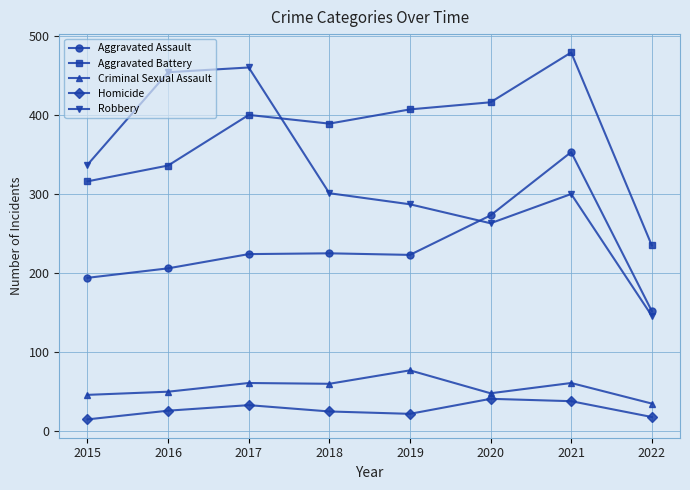

What is the maximum value shown in the chart?

479